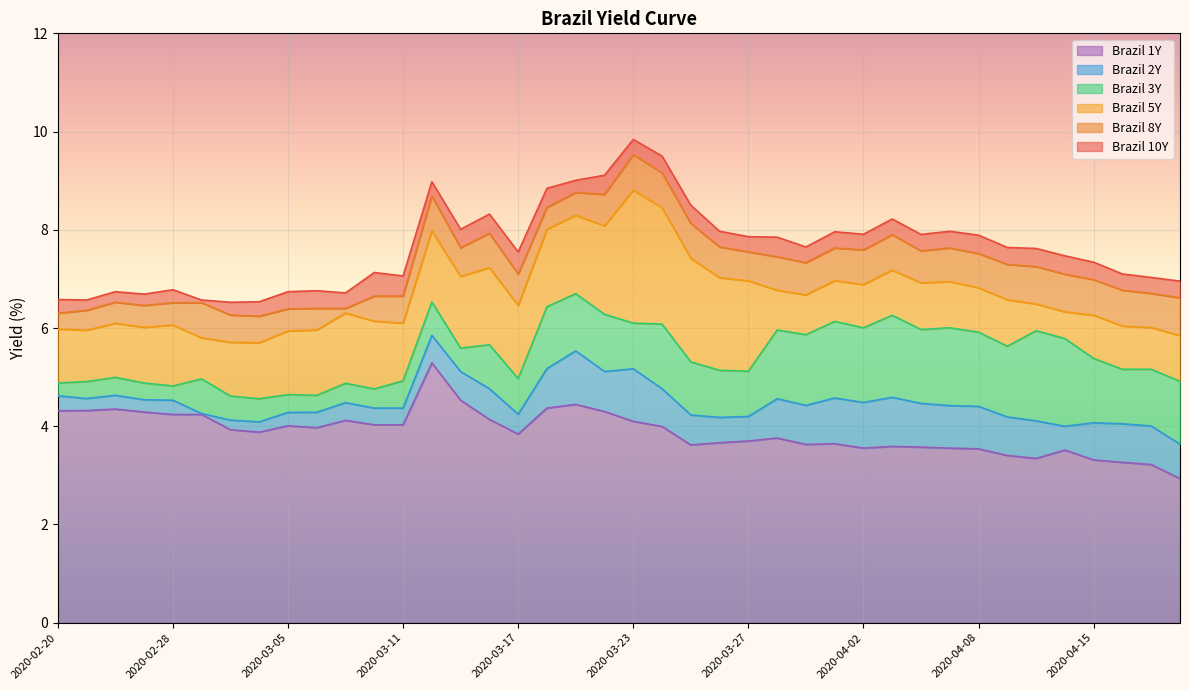

Which category has the lowest value in the Brazil 10Y series?

2020-03-03